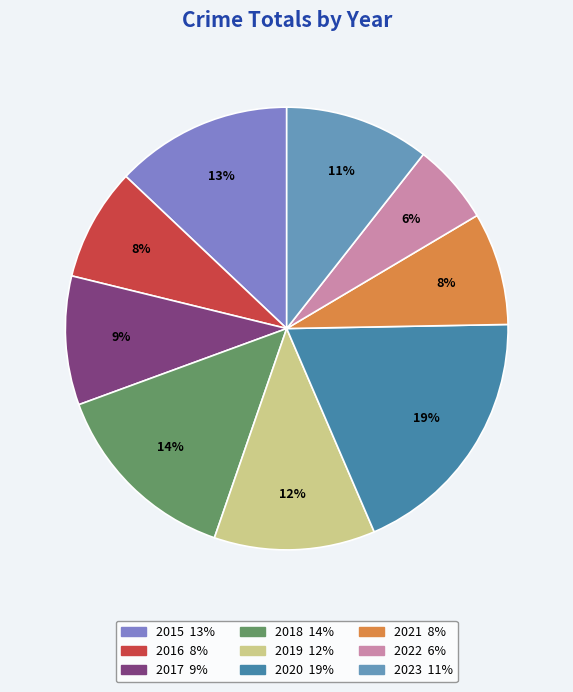

How much of the chart is everything except 2022?

94.1%